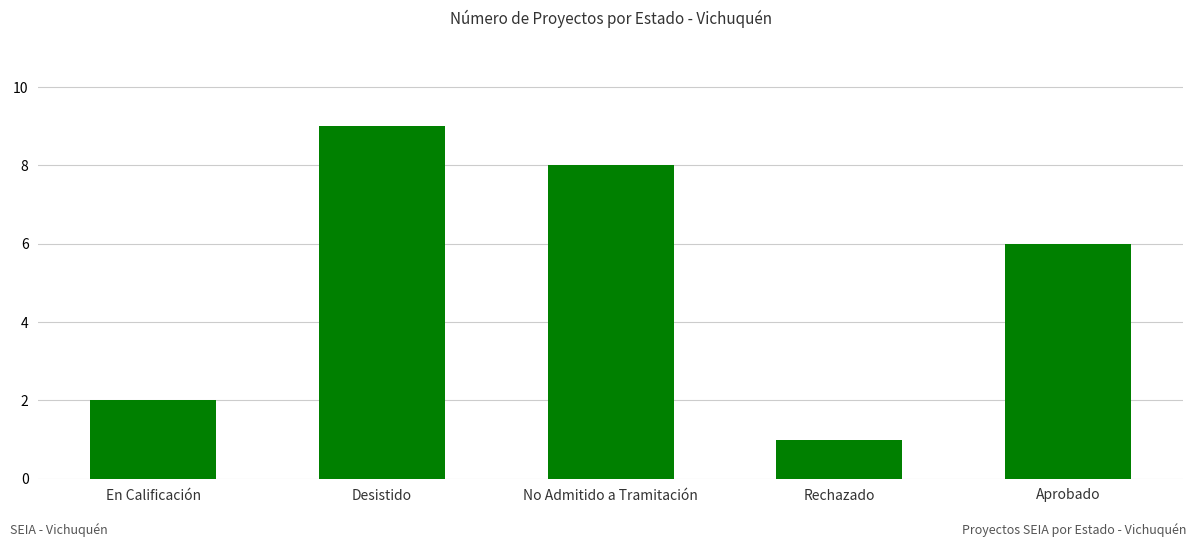

What position from the left is Aprobado?

5